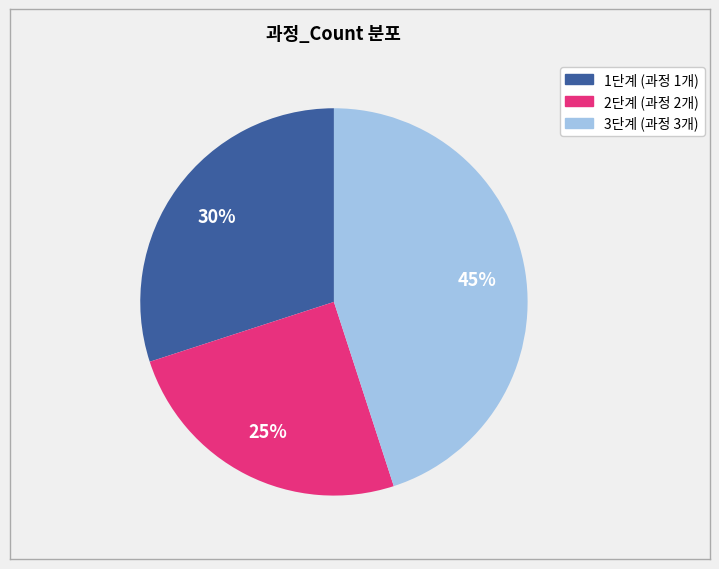

How many segments does this pie chart have?

3